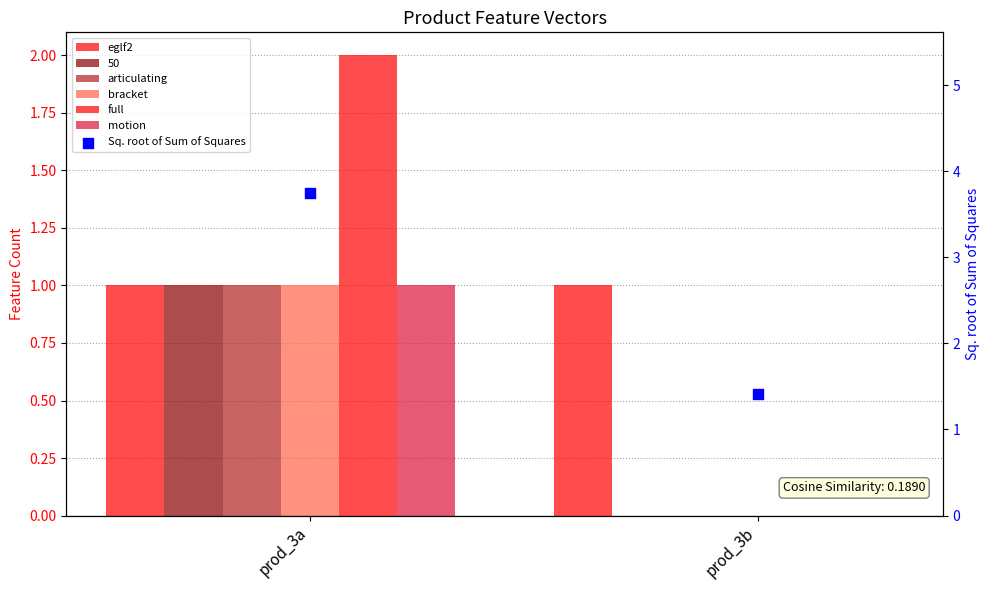

Which series contains the lowest Y value?

articulating